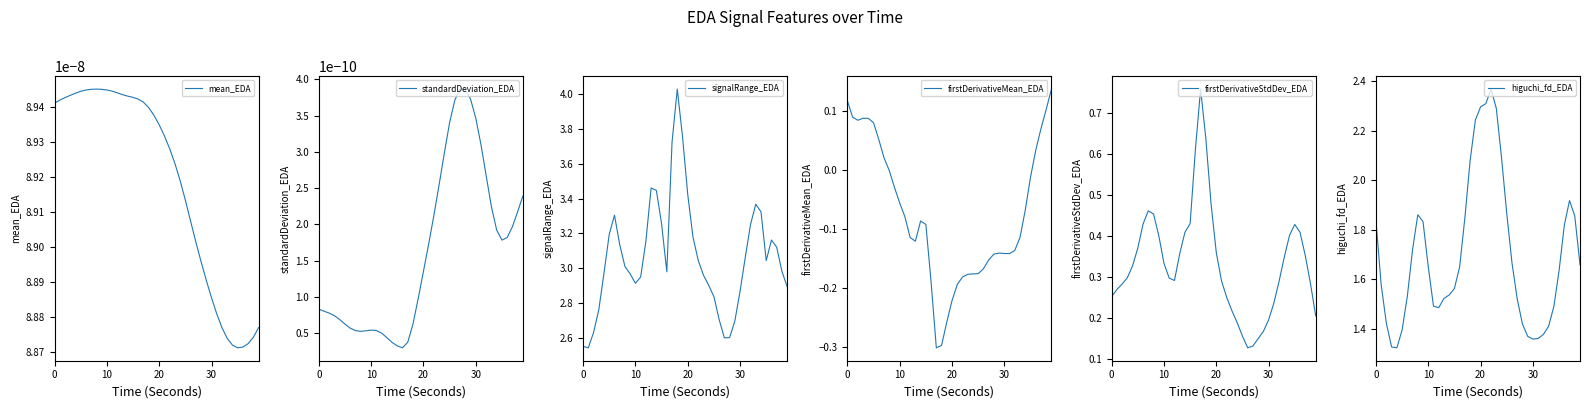

True or false: standardDeviation_EDA has a value of 0.0 at 38.

True